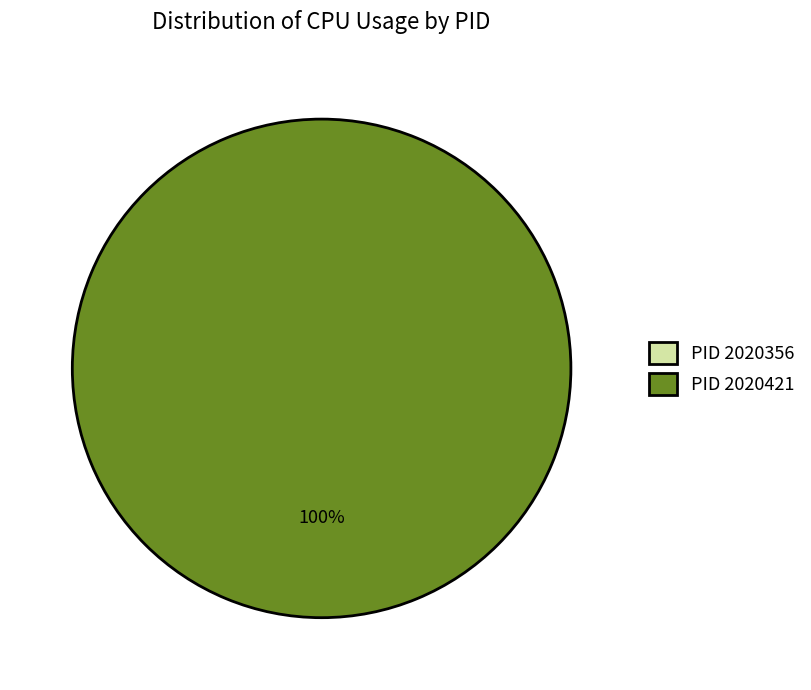

To the nearest percent, what is the combined percentage of 2020356 and 2020421?

100%